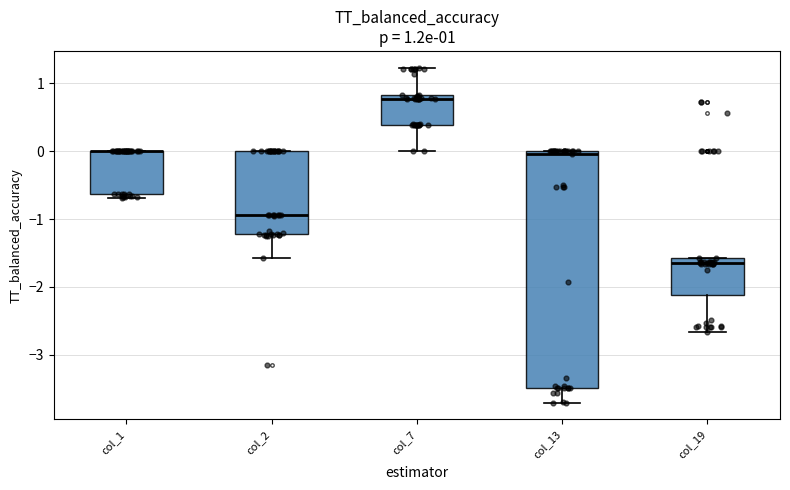

Comparing the boxes themselves (not the whiskers), which one is the tallest?

col_13